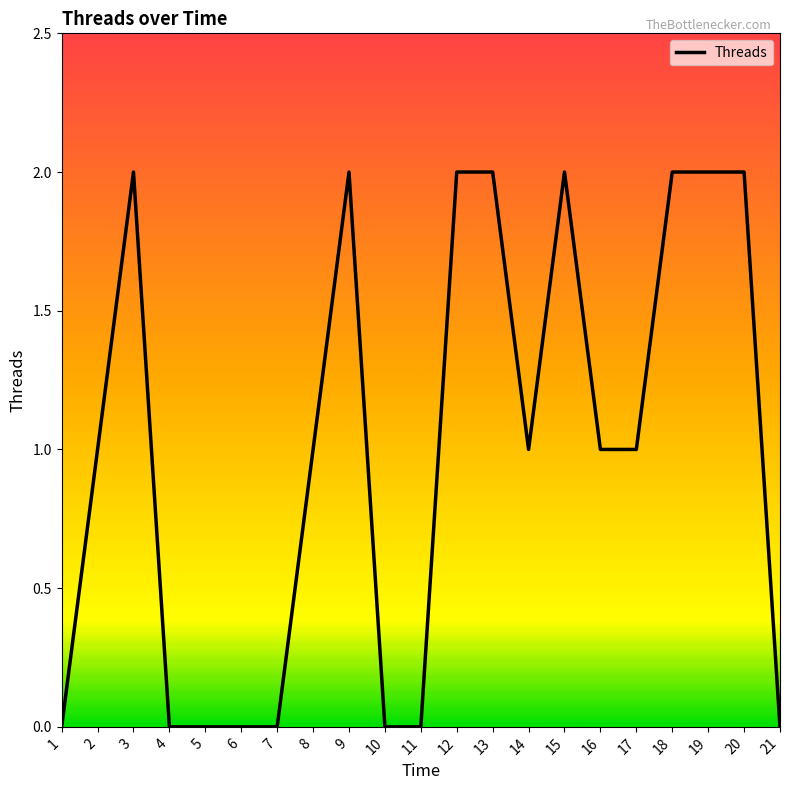

True or false: the data has more than 2 interior local peaks.

True